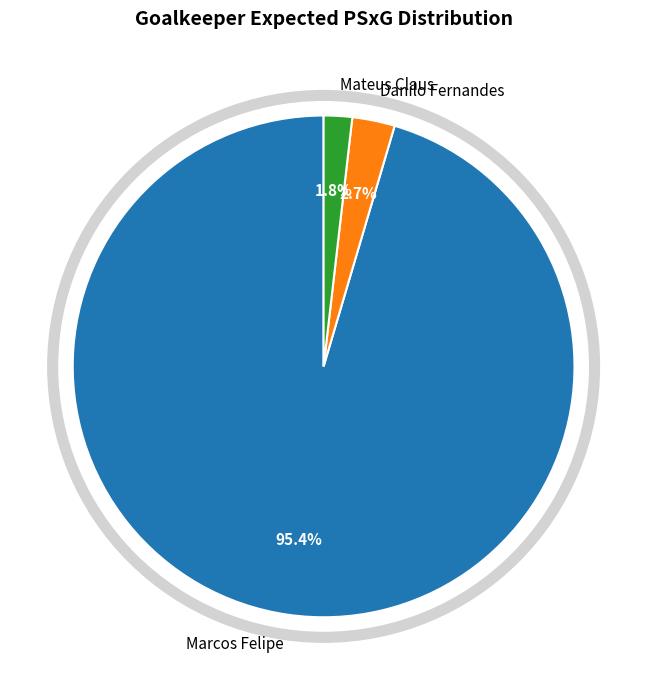

Which slice is the smallest?

Mateus Claus